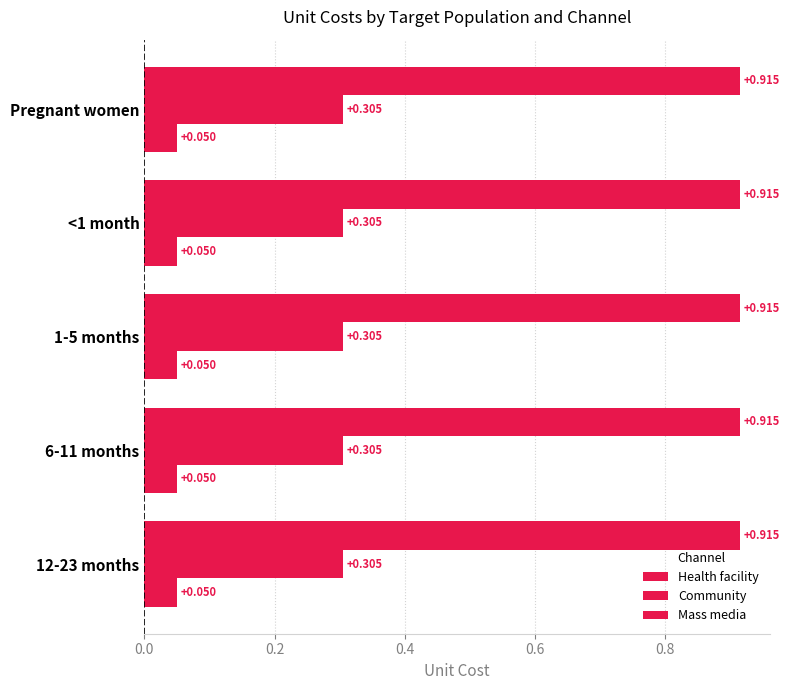

Where is Mass media nearest to the value 0?

Pregnant women